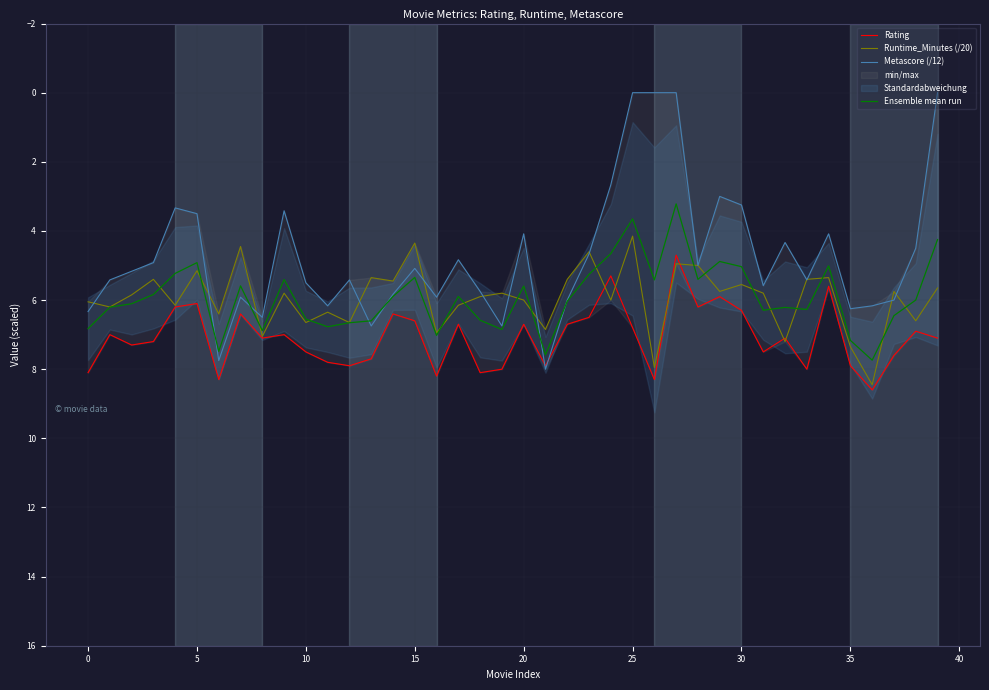

At which label does Ensemble mean run reach its minimum?

27